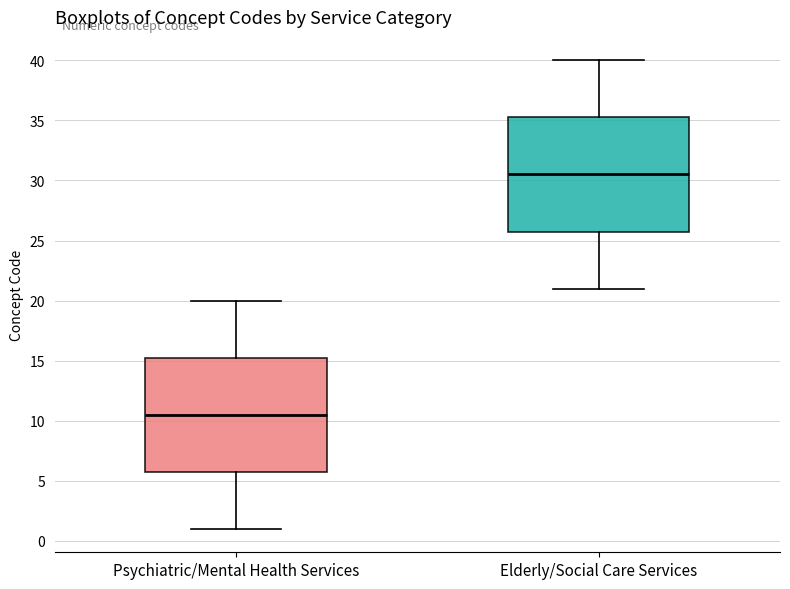

Reading left to right, transcribe this box plot: for each box, give where its median line is, the range the box spans, and where its two whiskers end, as read against the y-axis. The values are not printed on the chart, so give them approximately, as read against the axis.

Psychiatric/Mental Health Services: median 10.5, box 6.0 to 15.5, whiskers 1.0 to 20.0
Elderly/Social Care Services: median 30.5, box 26.0 to 35.5, whiskers 21.0 to 40.0